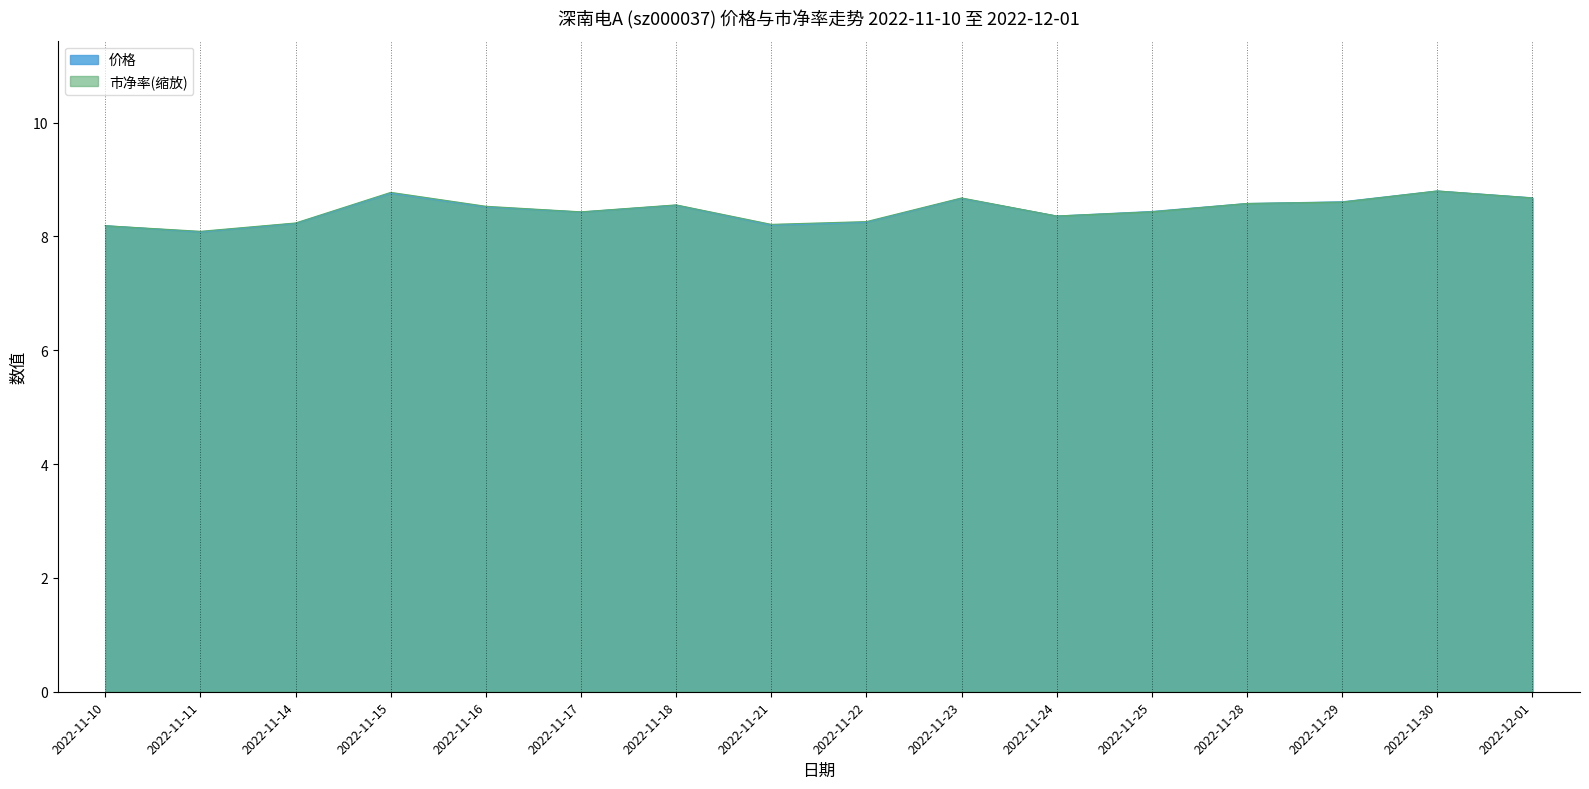

Reading right to left, extract all data points from this chart.

价格: 8.7	8.8	8.6	8.6	8.4	8.4	8.7	8.2	8.2	8.6	8.4	8.5	8.8	8.2	8.1	8.2
市净率: 8.7	8.8	8.6	8.6	8.4	8.4	8.7	8.3	8.2	8.6	8.4	8.5	8.8	8.2	8.1	8.2